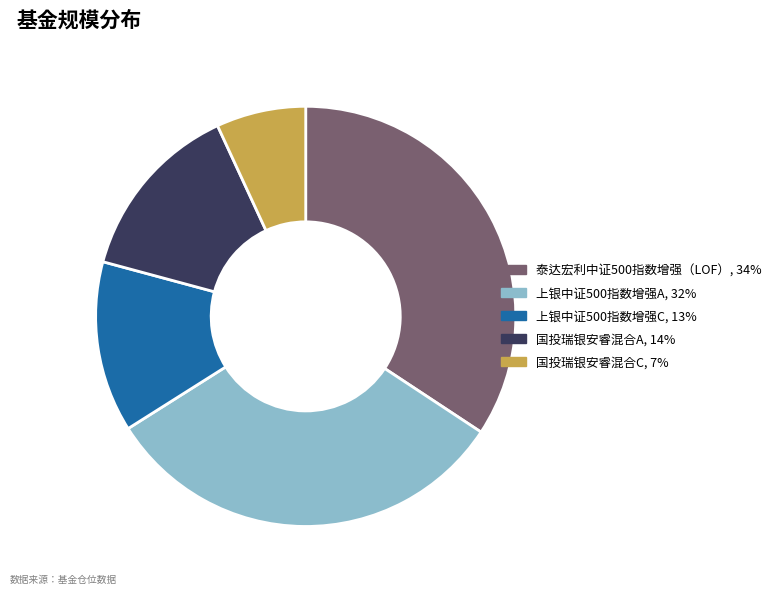

What is the largest slice in the pie chart?

泰达宏利中证500指数增强（LOF）